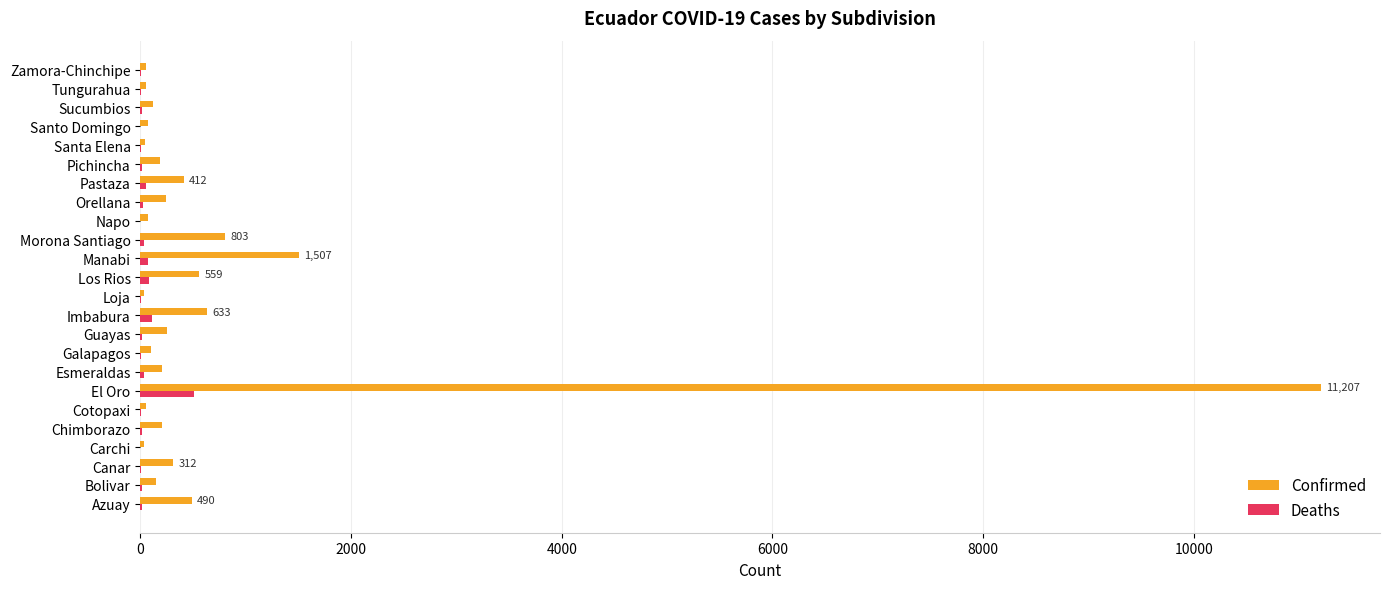

The Confirmed series shows 1507 at Manabi. True or false?

True